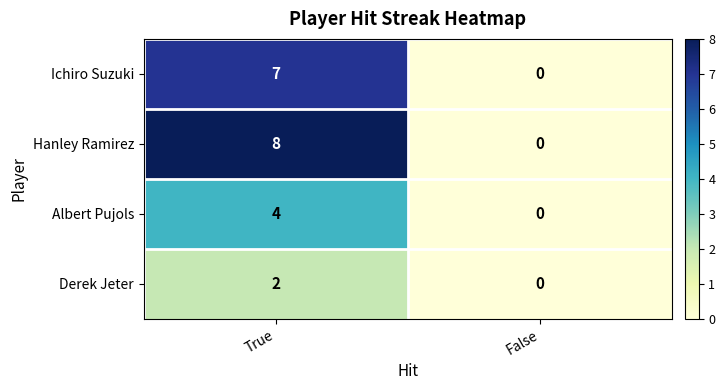

List the labels in order of Derek Jeter value, smallest first.

False, True